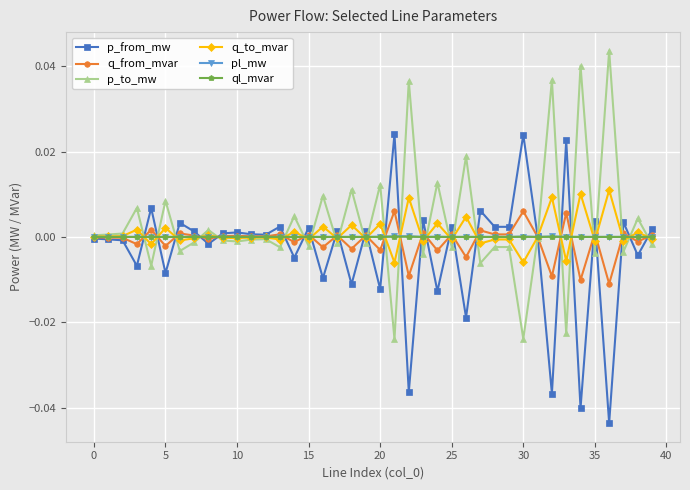

True or false: p_to_mw has more than 2 interior local peaks.

True